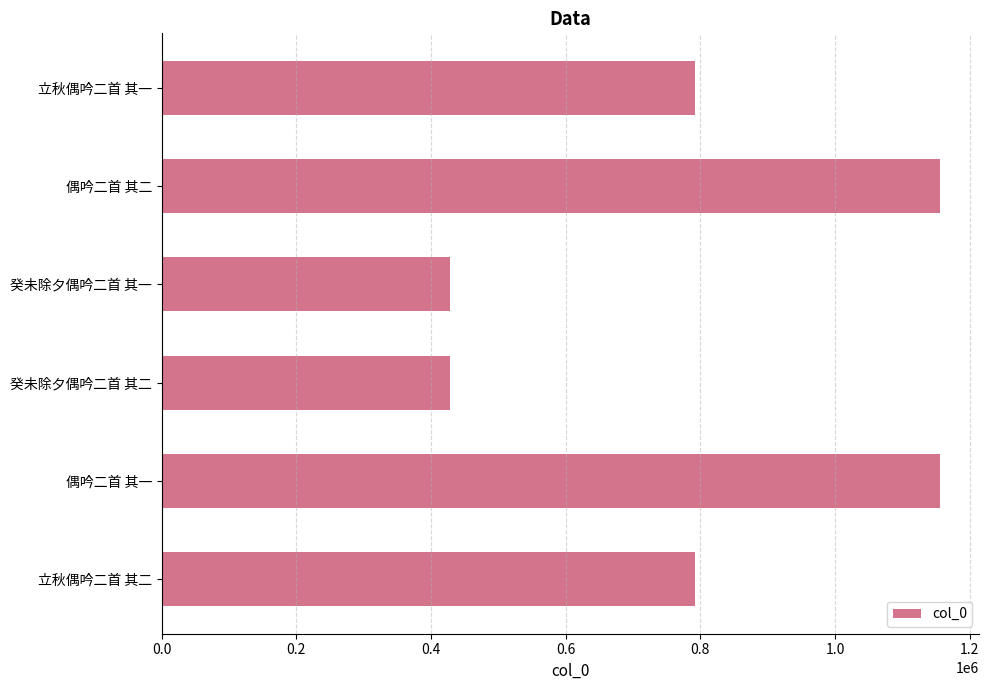

Approximately how many times larger is the value at 立秋偶吟二首 其一 compared to 偶吟二首 其一?

0.7